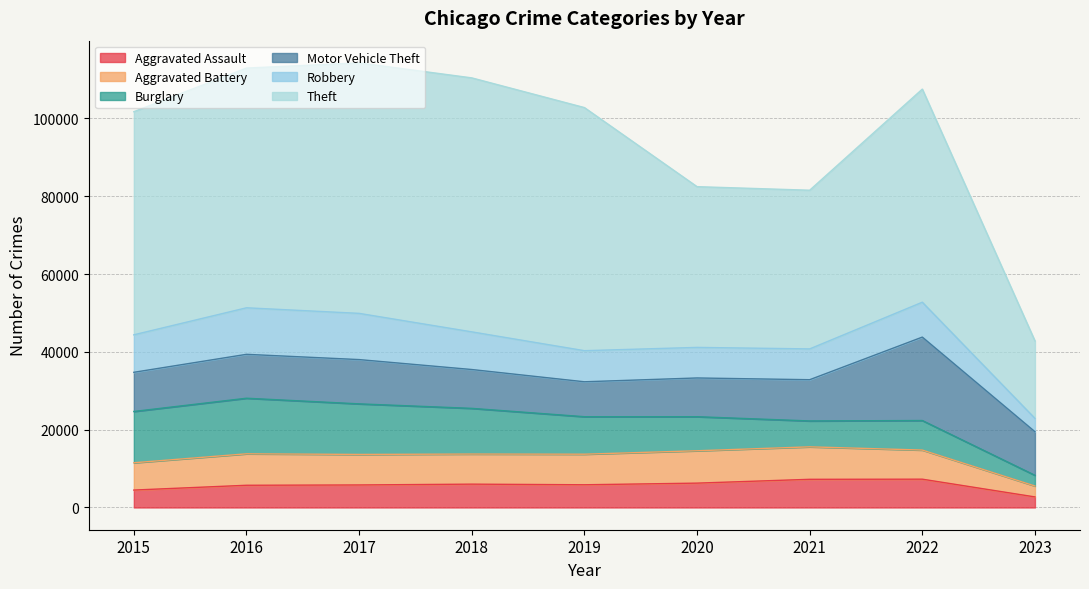

True or false: Motor Vehicle Theft has more than 1 points higher than both neighbors.

True